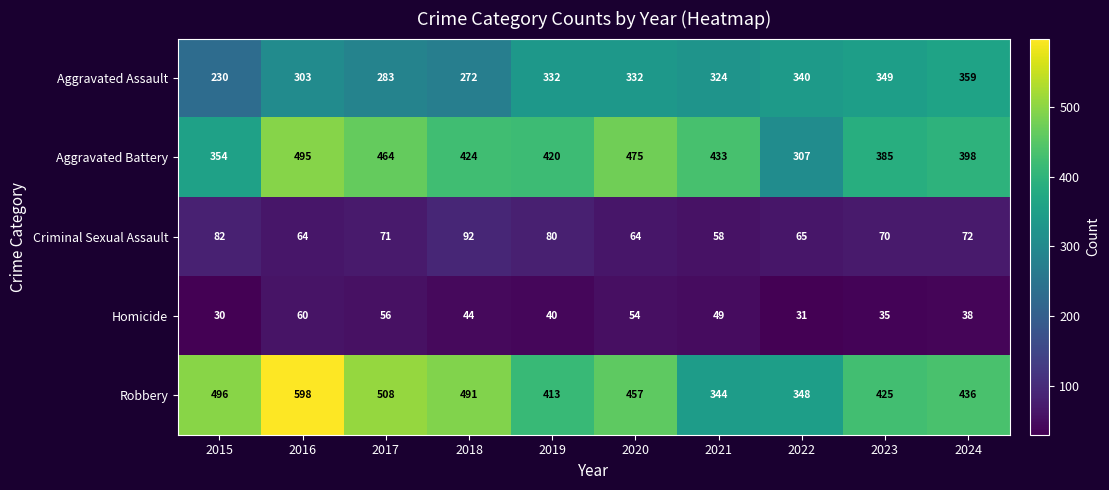

Which category has the highest value in the Aggravated Assault series?

2024